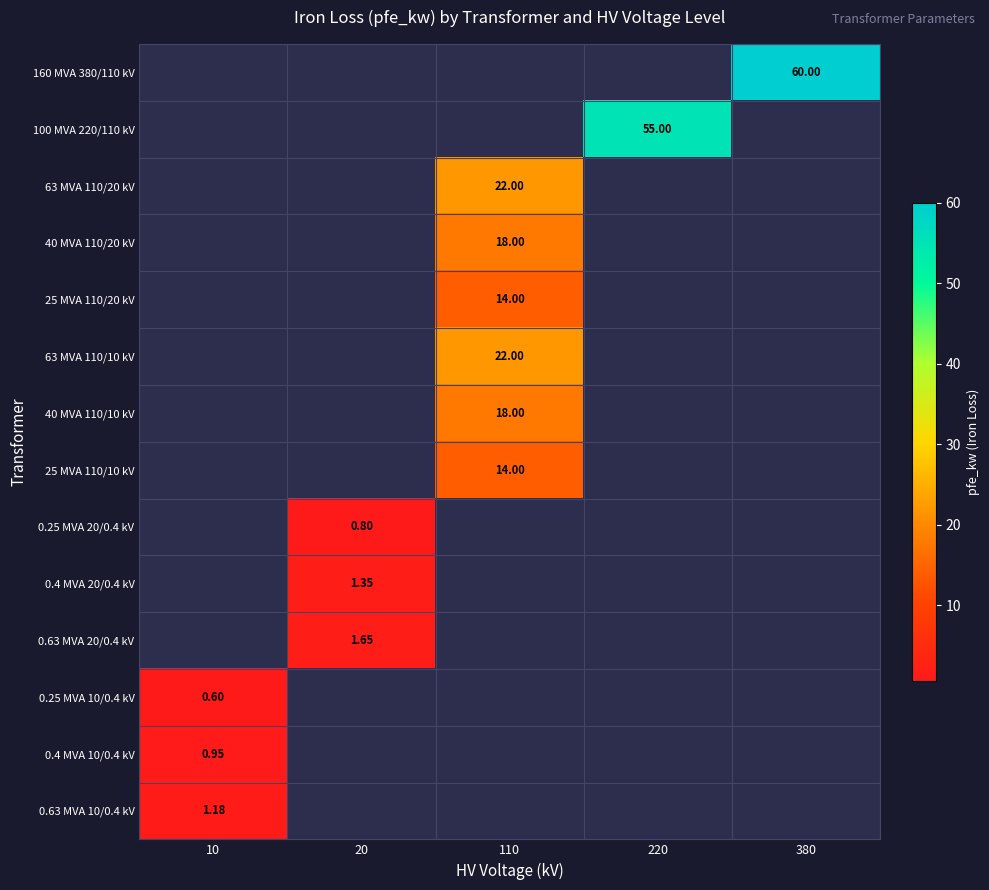

What is the smallest value displayed?

0.6